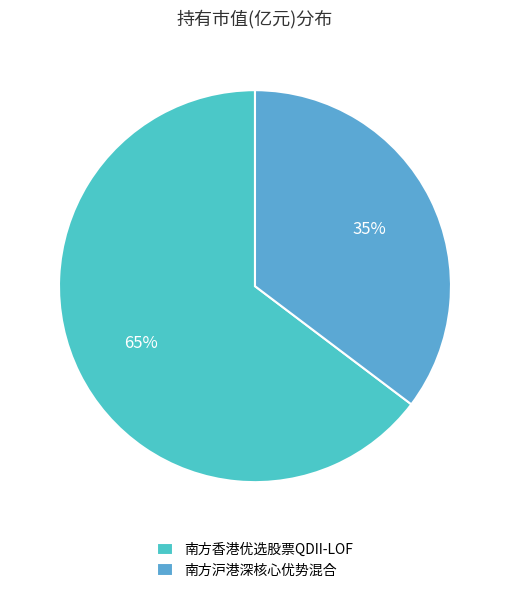

The 南方香港优选股票QDII-LOF slice represents 74% of the pie. True or false?

False